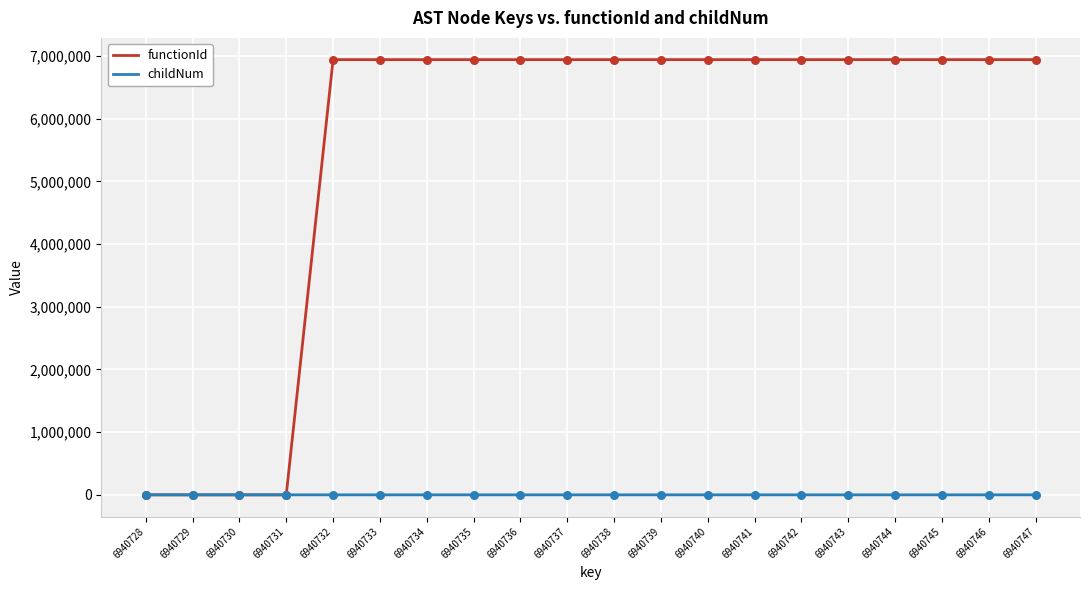

What are all the series names shown in the legend?

functionId, childNum